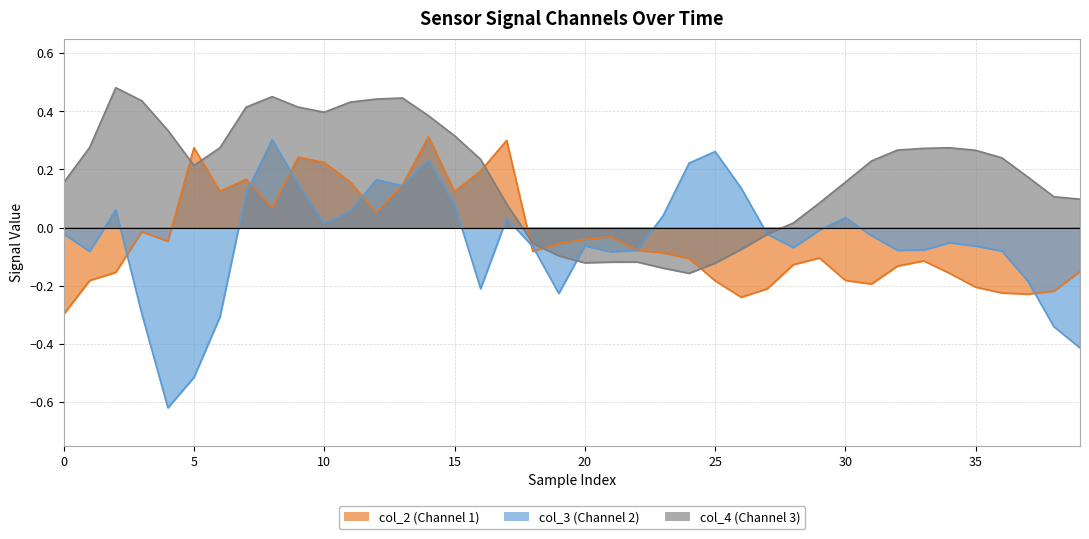

How many distinct data groups are displayed?

3